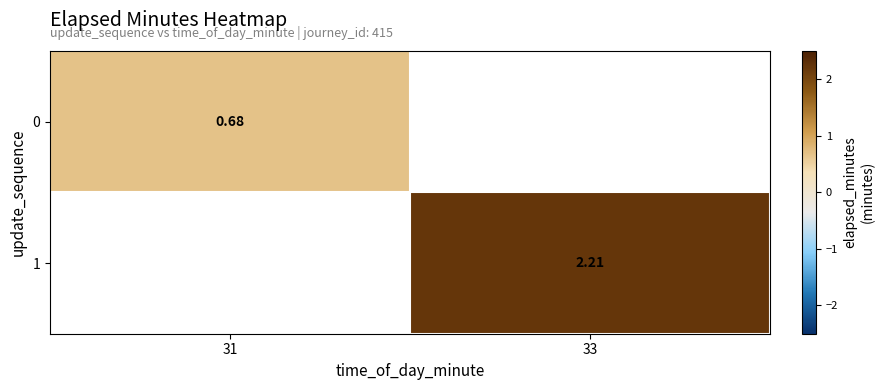

How many values in 0 are above zero?

1